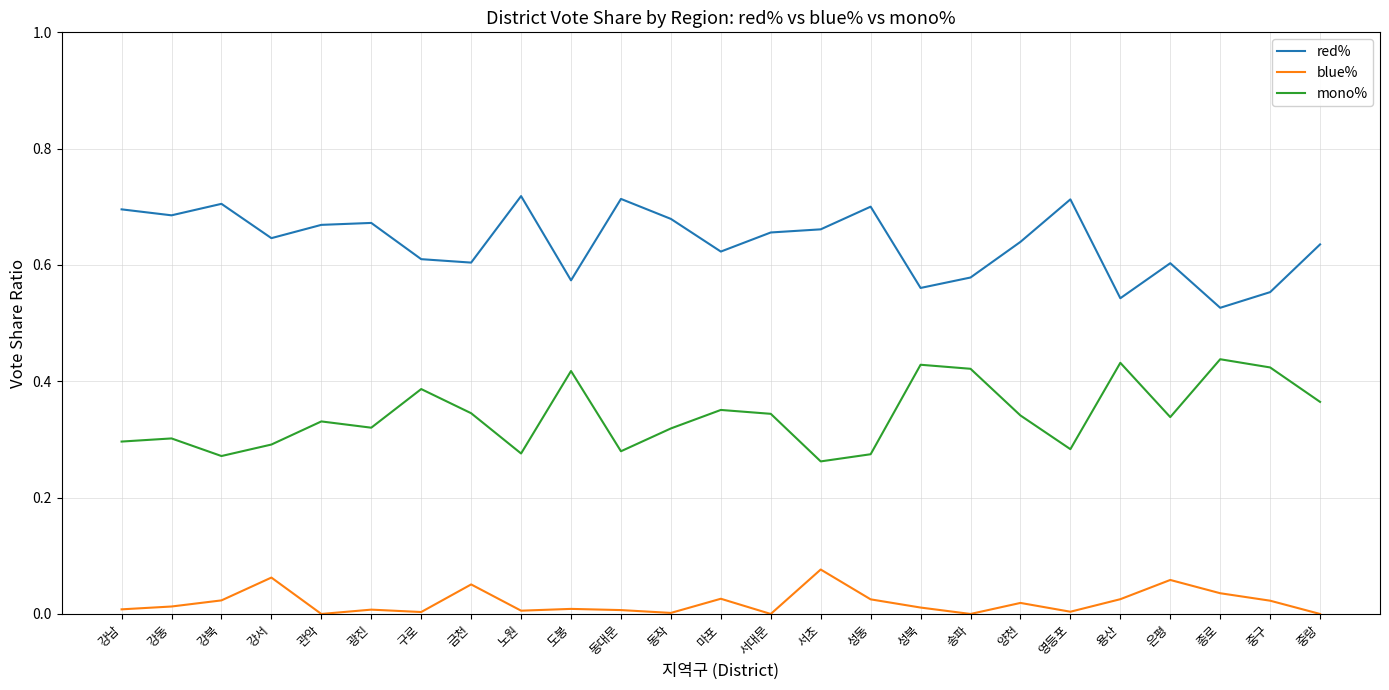

True or false: red% has more than 1 points higher than both neighbors.

True